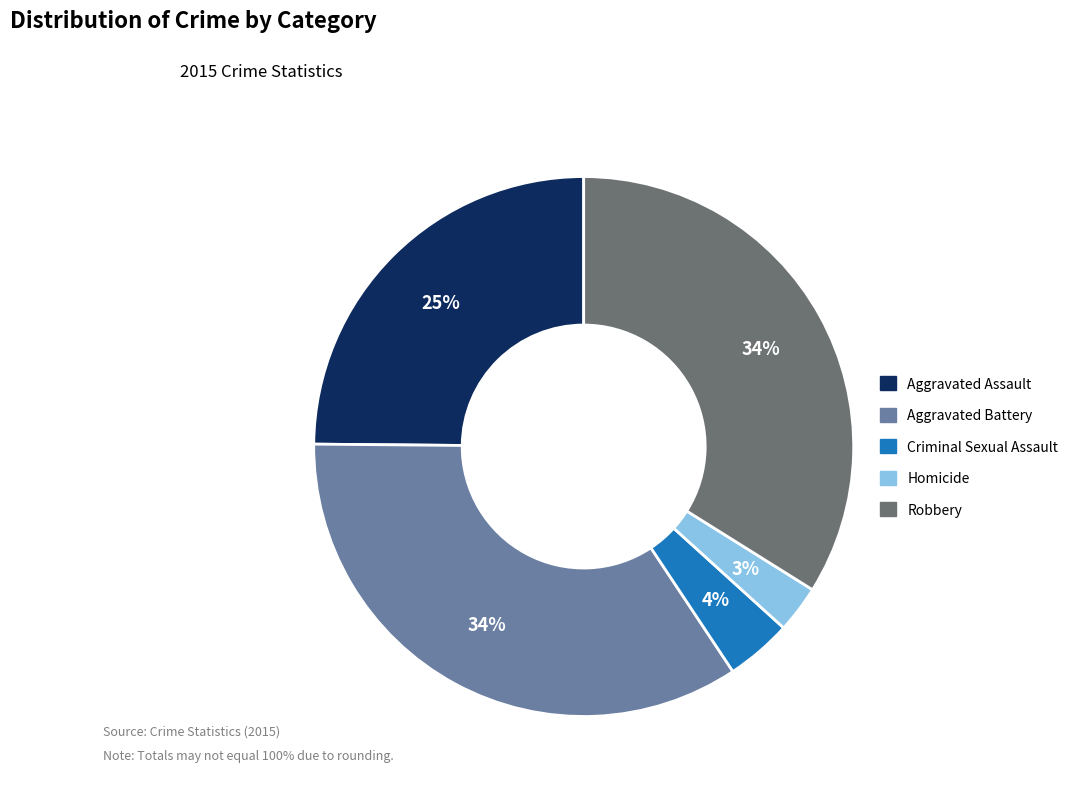

What is the ratio of the value at Robbery to the value at Aggravated Battery?

1.0